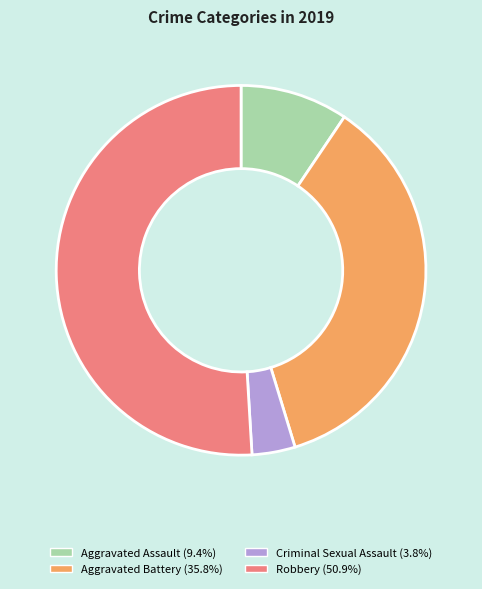

The Aggravated Battery slice represents 36% of the pie. True or false?

True